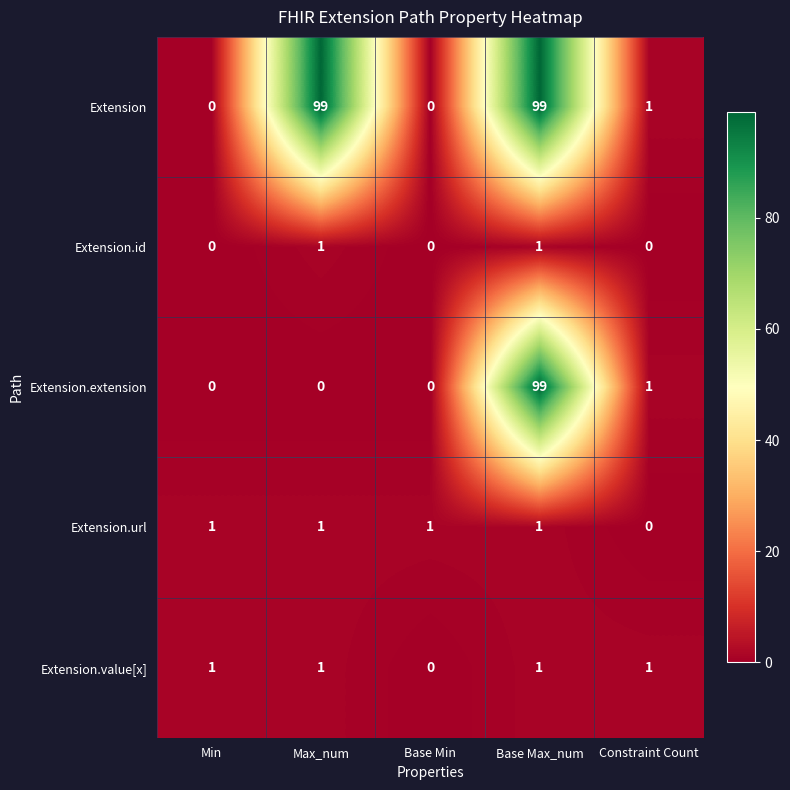

What is the average value of the Extension series?

40